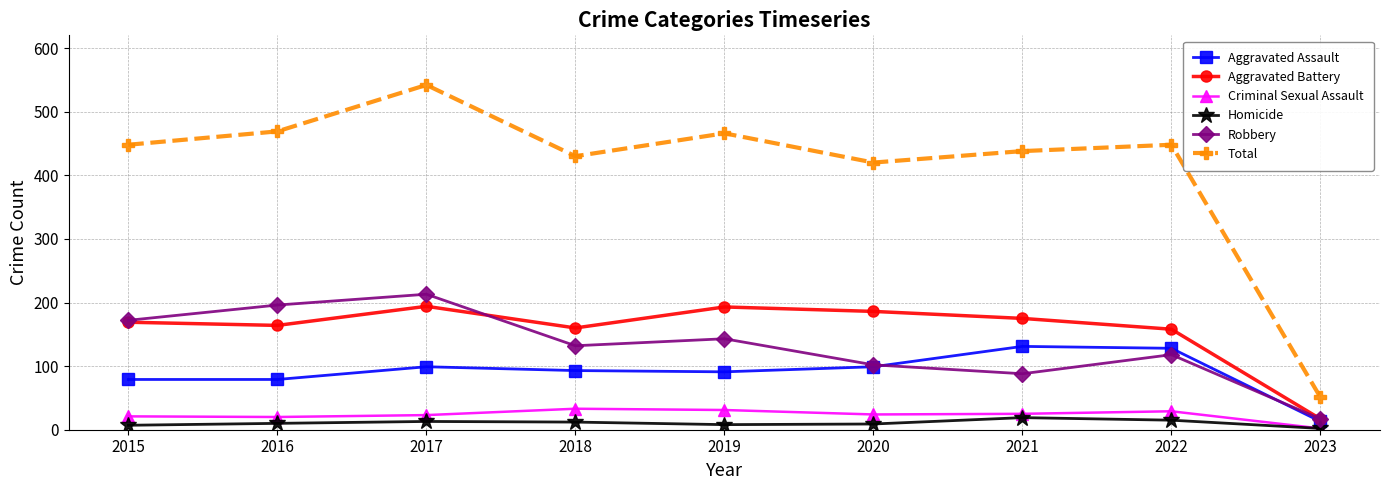

True or false: Aggravated Battery and Homicide intersect in this chart.

False